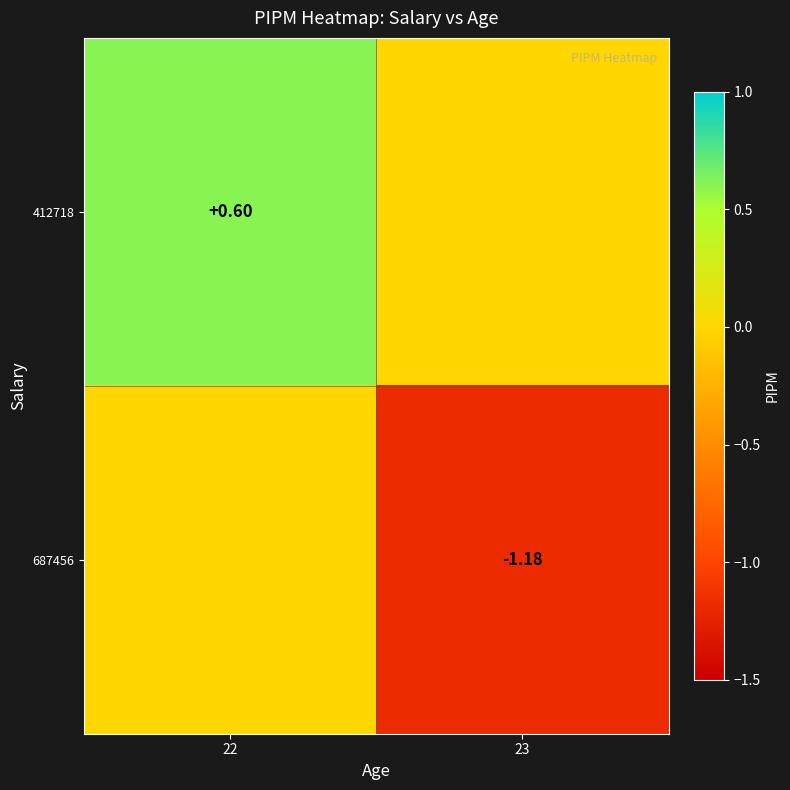

What is the lowest value of the 687456 series?

-1.2